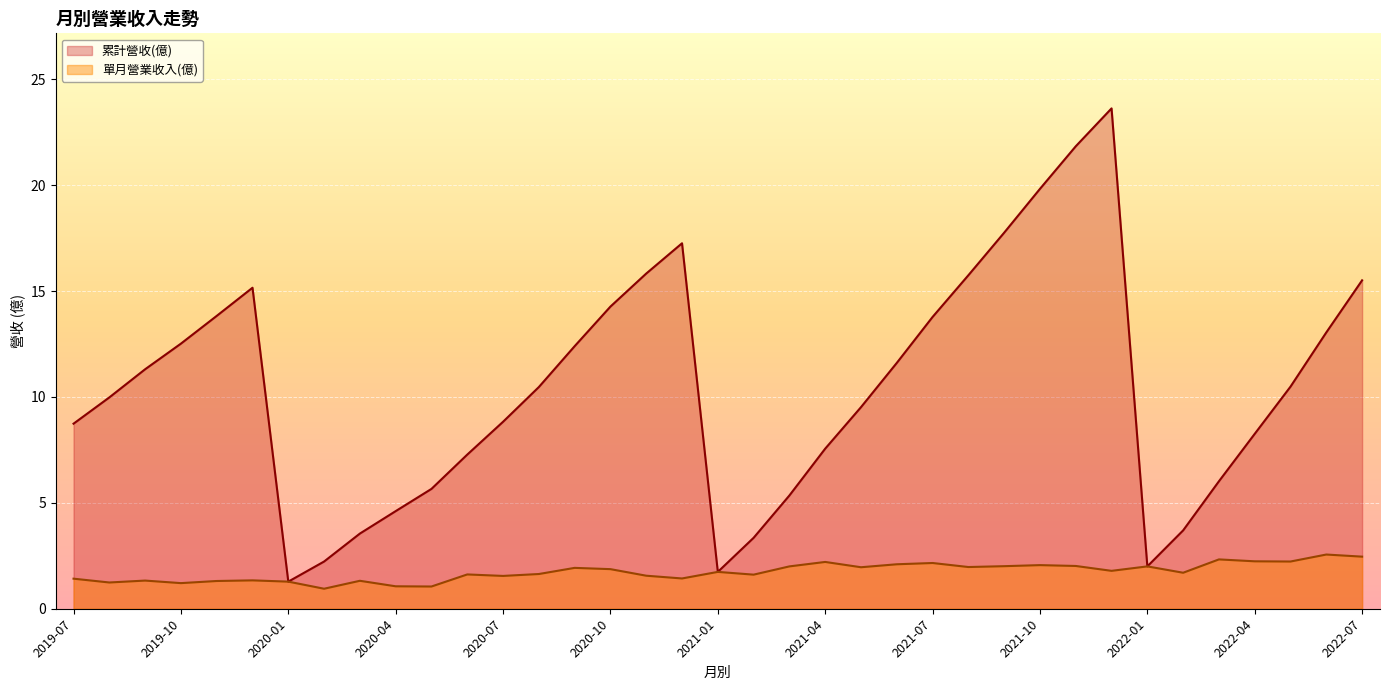

Rank the series by their maximum value, from highest to lowest.

累計營收(億), 單月營業收入(億)